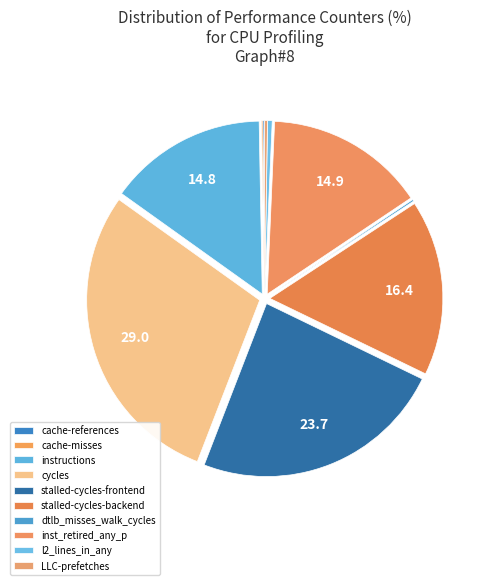

How many segments does this pie chart have?

10